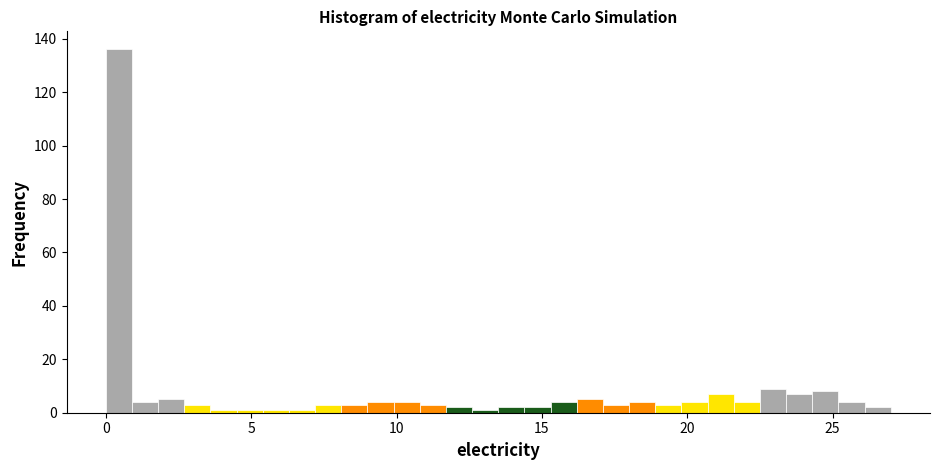

Read against the x-axis, roughly where is the centre of the tallest bar?

0.5